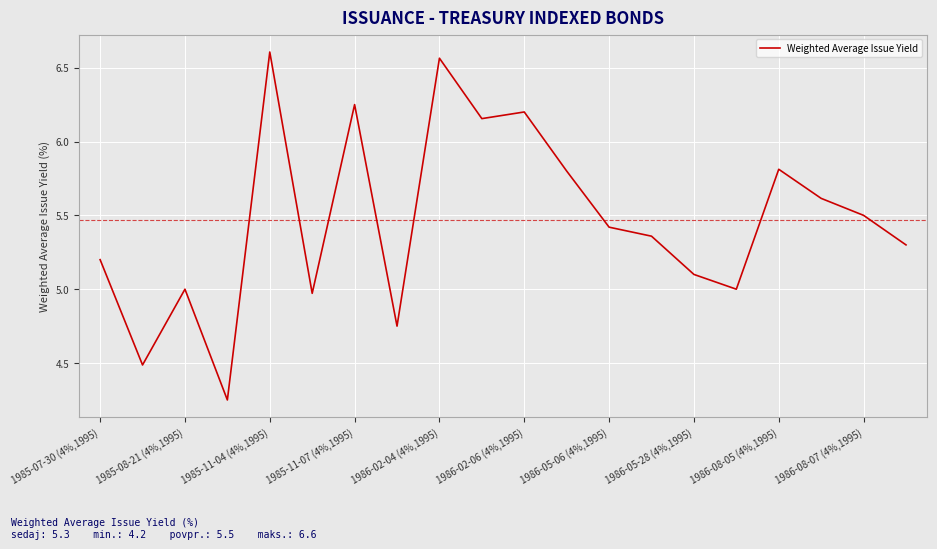

What is the difference between the maximum and minimum values?

2.4